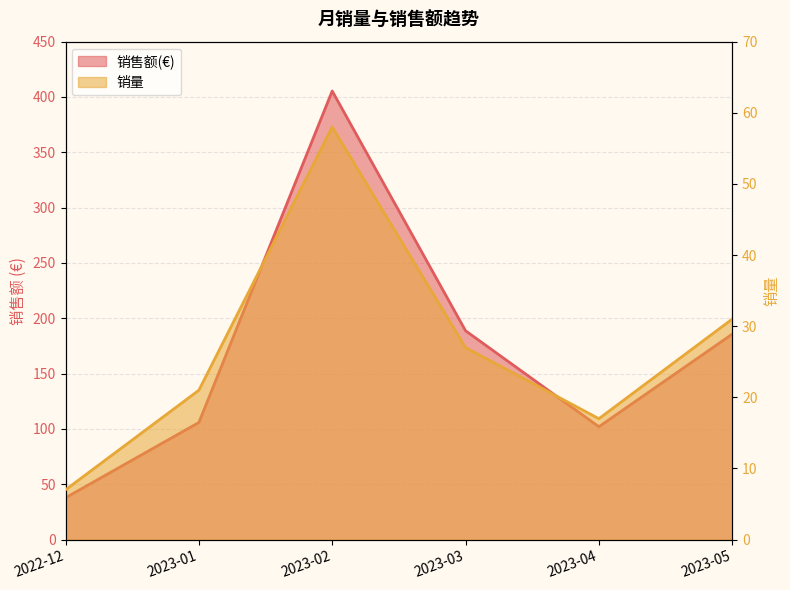

At which category does 销售额(€) reach its first local valley?

2023-04